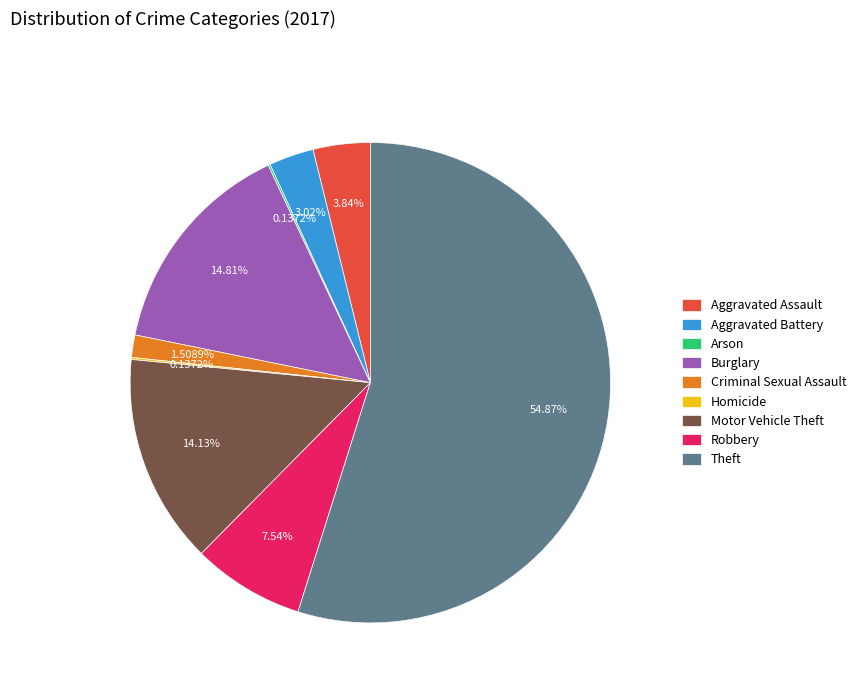

What percentage is NOT represented by Criminal Sexual Assault?

98.5%